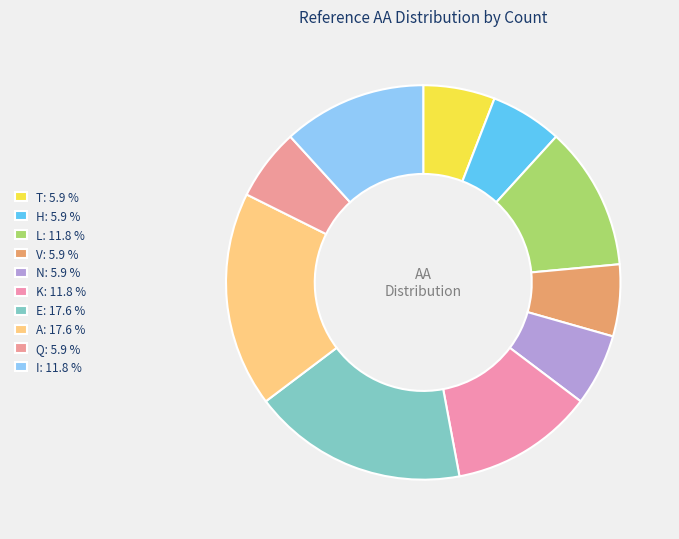

How many slices are in this pie chart?

10